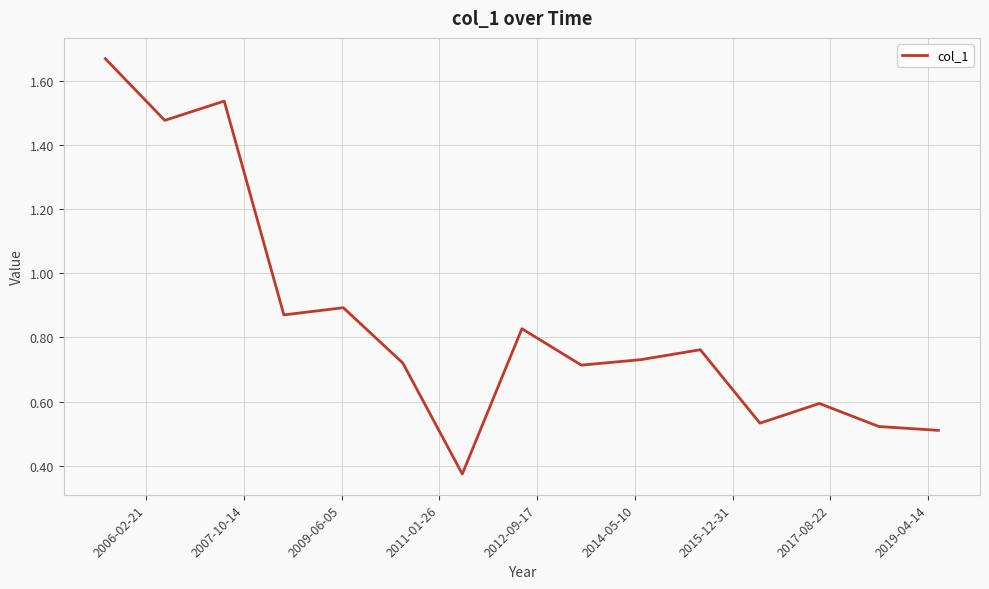

How many lines are shown in the chart?

1